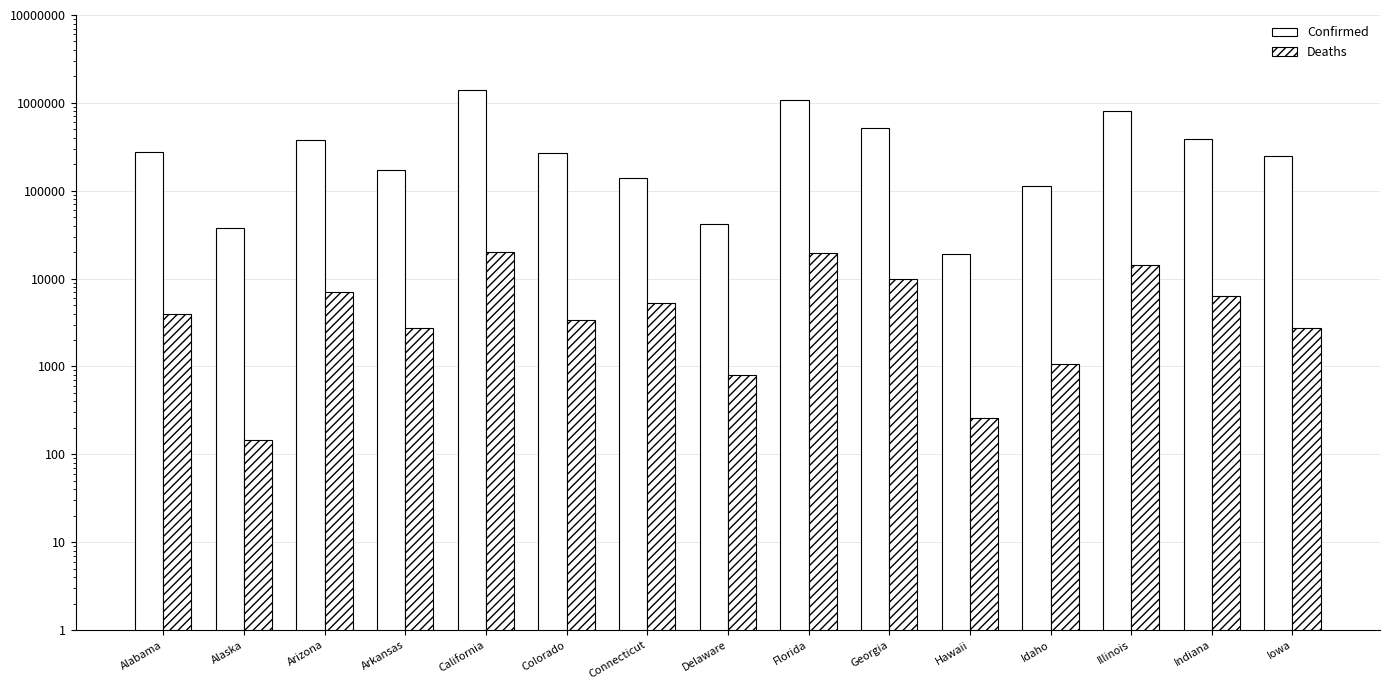

How many bars are there in each group?

2